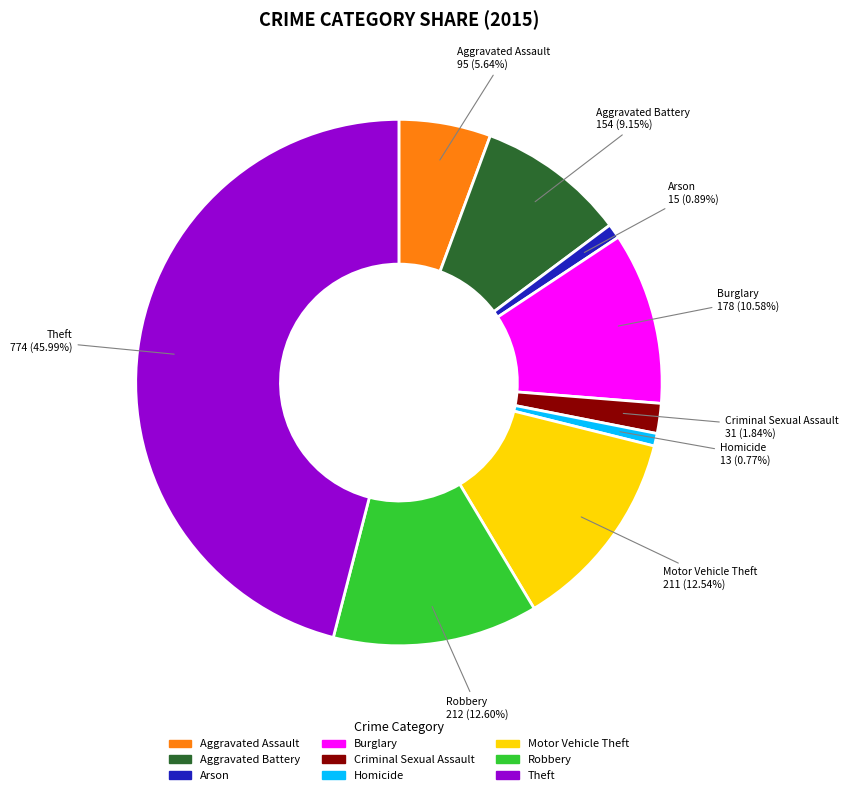

How many segments does this pie chart have?

9